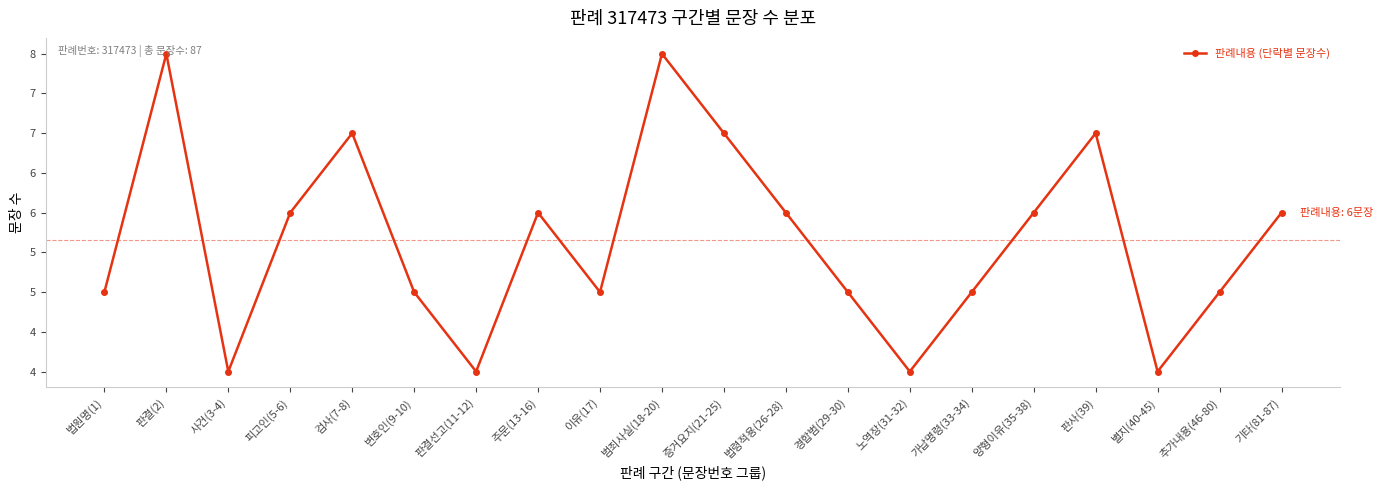

List the labels in order of value, smallest first.

사건(3-4), 판결선고(11-12), 노역장(31-32), 별지(40-45), 법원명(1), 변호인(9-10), 이유(17), 경합범(29-30), 가납명령(33-34), 추가내용(46-80), 피고인(5-6), 주문(13-16), 법령적용(26-28), 양형이유(35-38), 기타(81-87), 검사(7-8), 증거요지(21-25), 판사(39), 판결(2), 범죄사실(18-20)